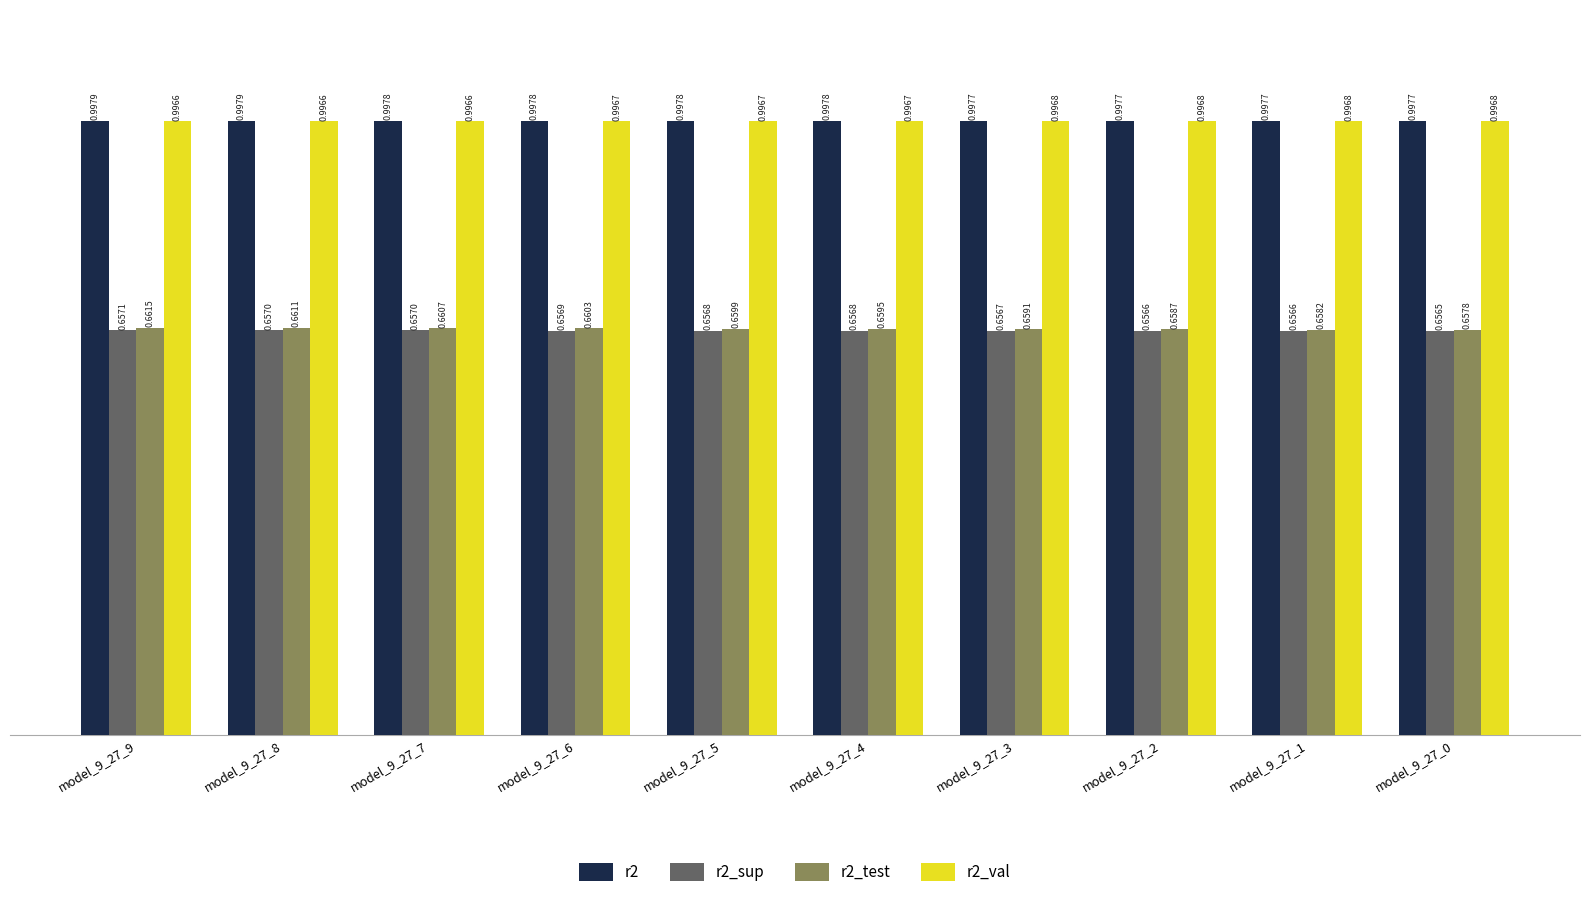

Rank the series by their maximum value, from highest to lowest.

r2, r2_val, r2_test, r2_sup